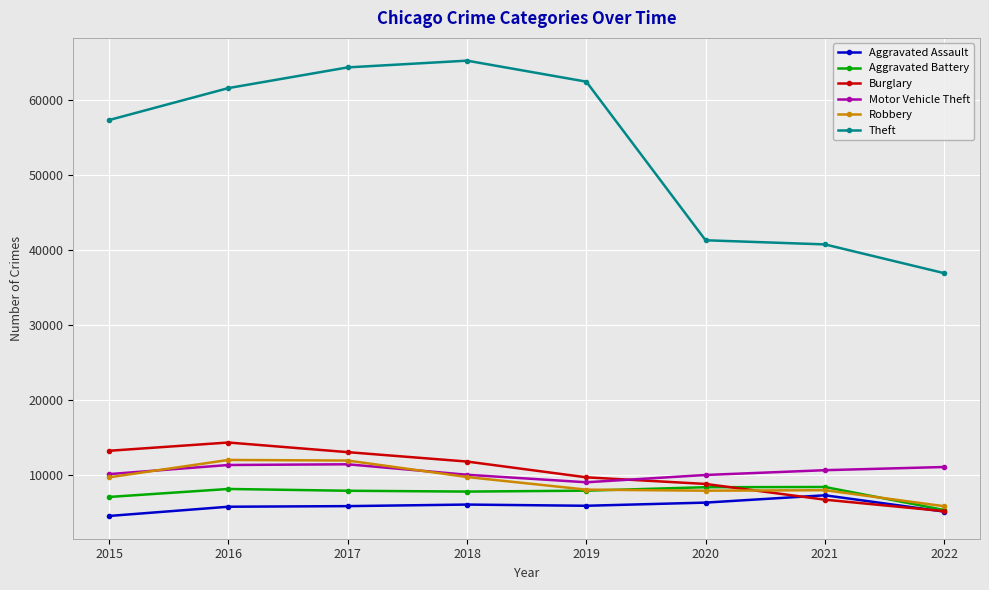

What is the maximum value for Aggravated Assault?

7241